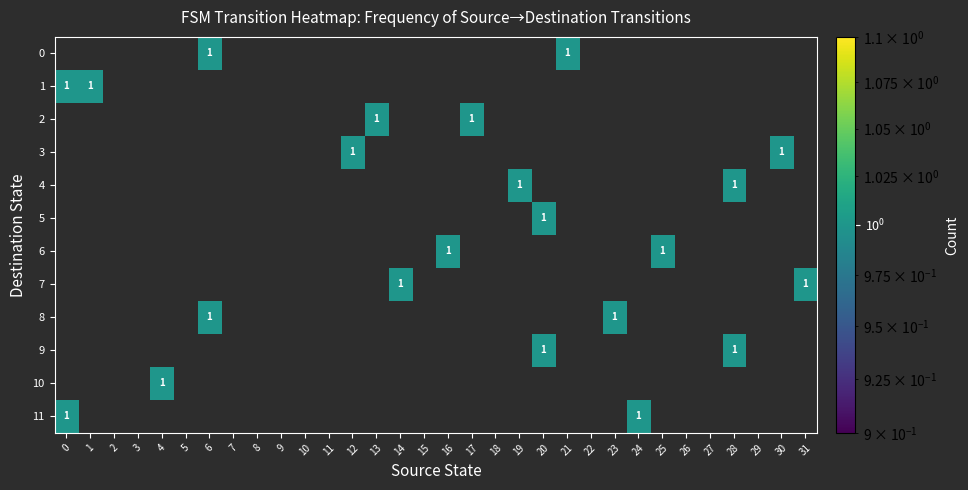

How many positive values does the 1 series have?

2